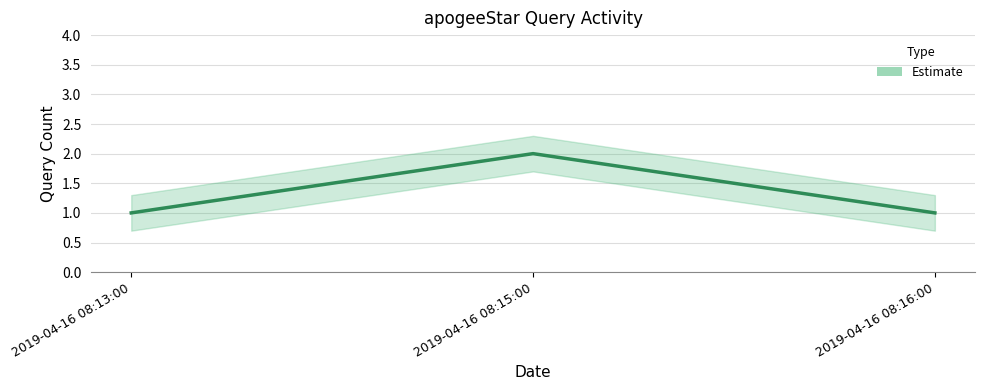

What is the sum of the values at 2019-04-16 08:13:00 and 2019-04-16 08:15:00?

3